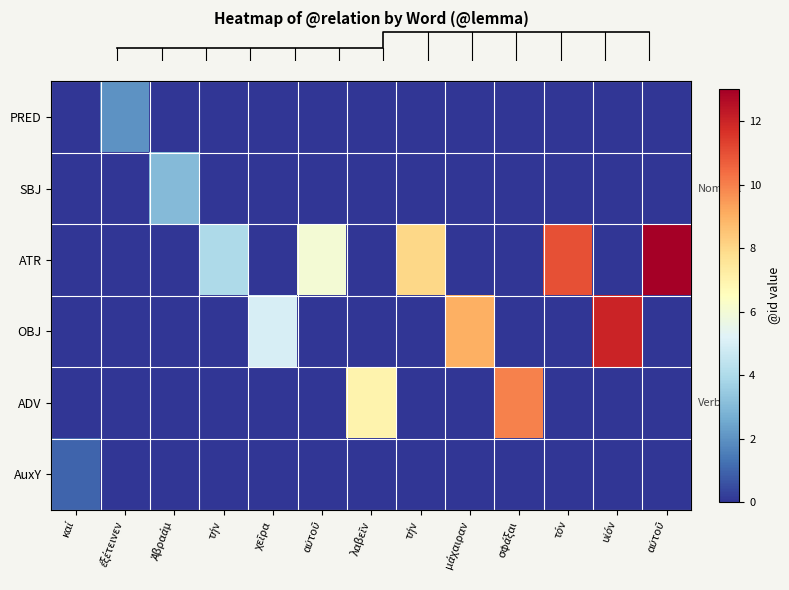

True or false: PRED has a value of 0 at λαβεῖν.

True